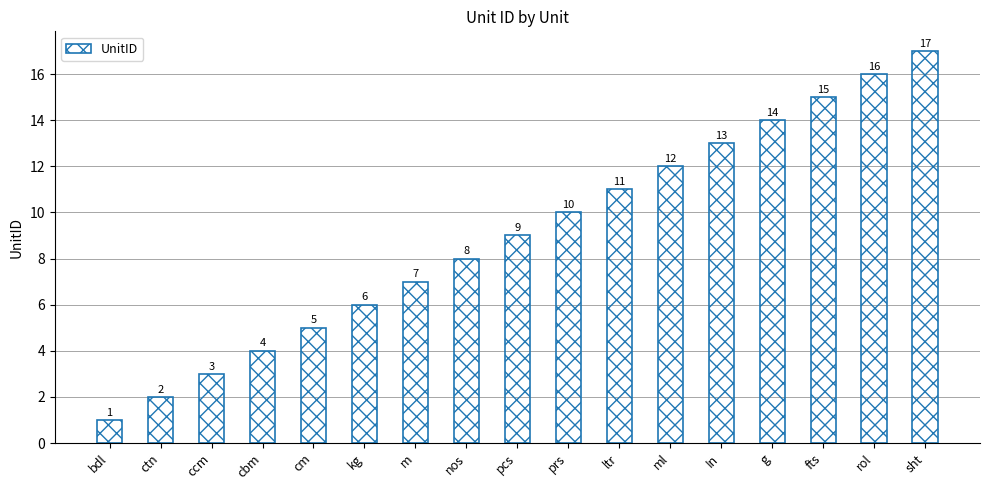

Which has a higher value, sht or prs?

sht